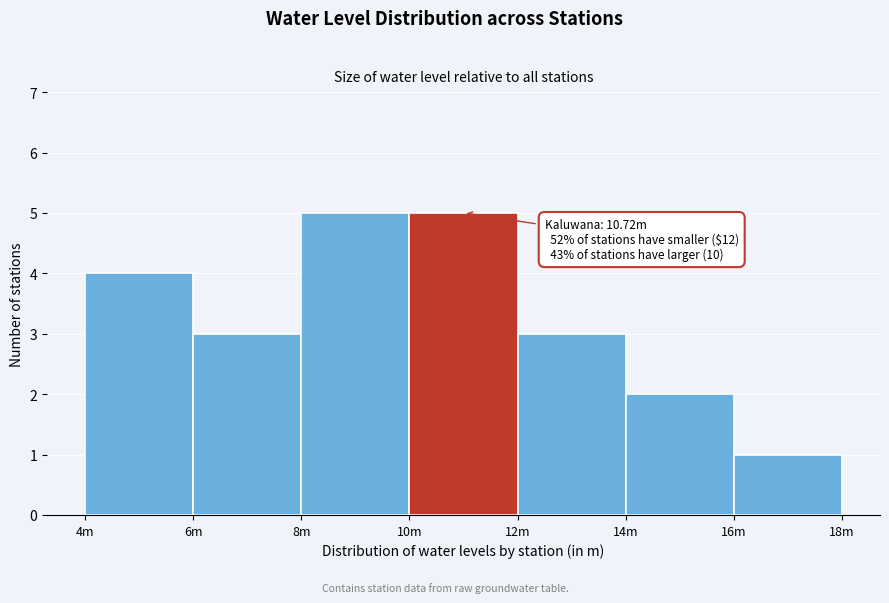

Reading left to right, transcribe all the data shown in this chart.

4m=4	6m=3	8m=5	10m=5	12m=3	14m=2	16m=1